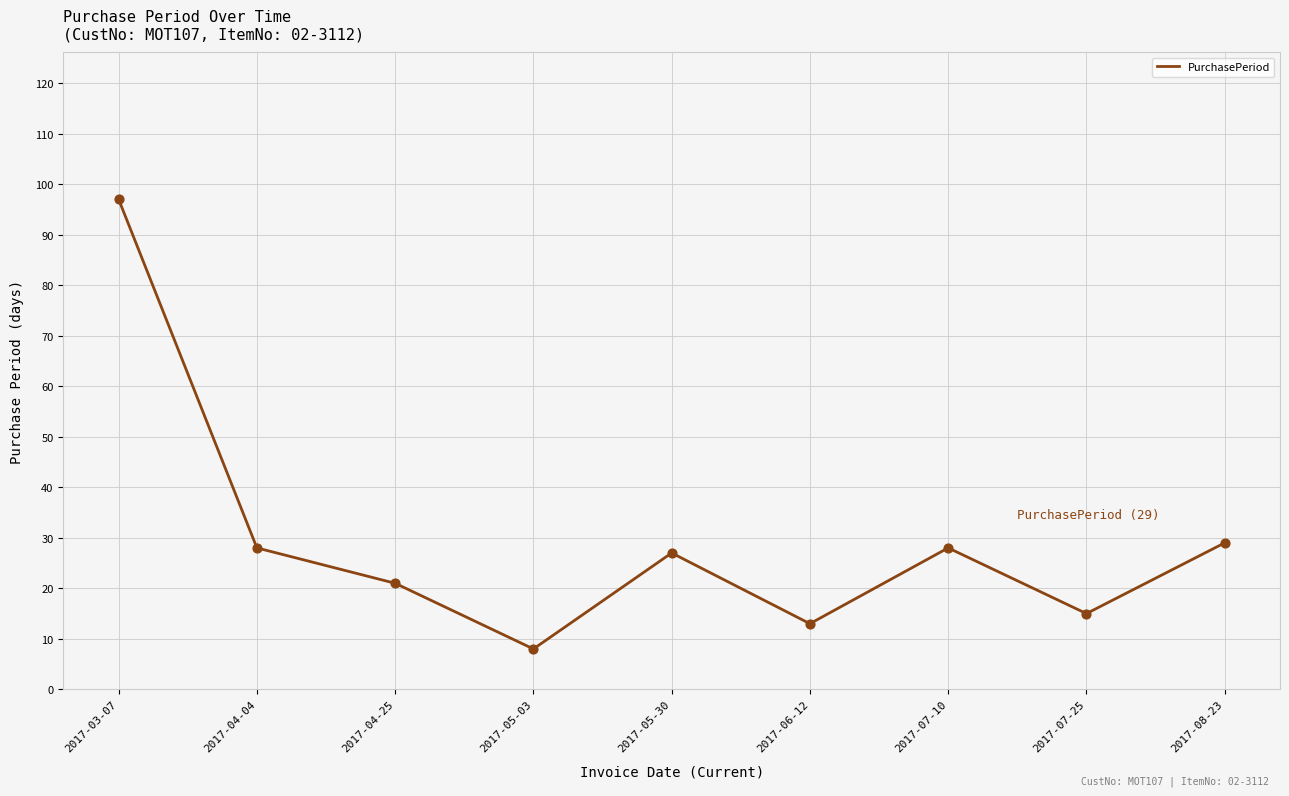

Between 2017-03-07 and 2017-06-12, which is larger?

2017-03-07